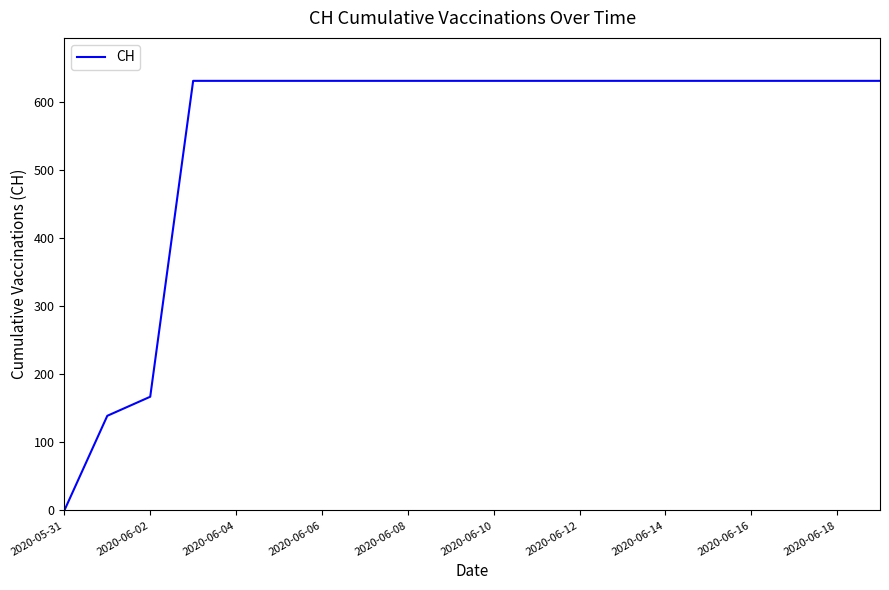

What is the difference between the maximum and minimum values?

631